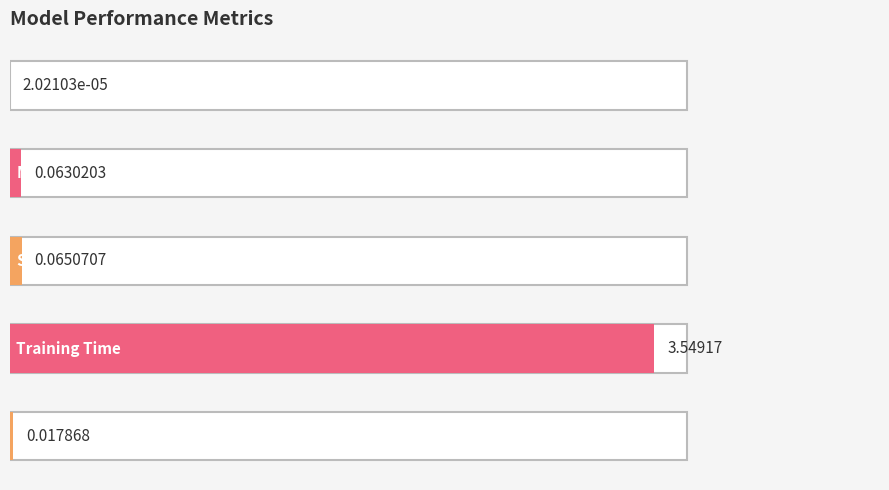

Reading left to right, list all the values displayed in this chart.

0.0	0.1	0.1	3.5	0.0